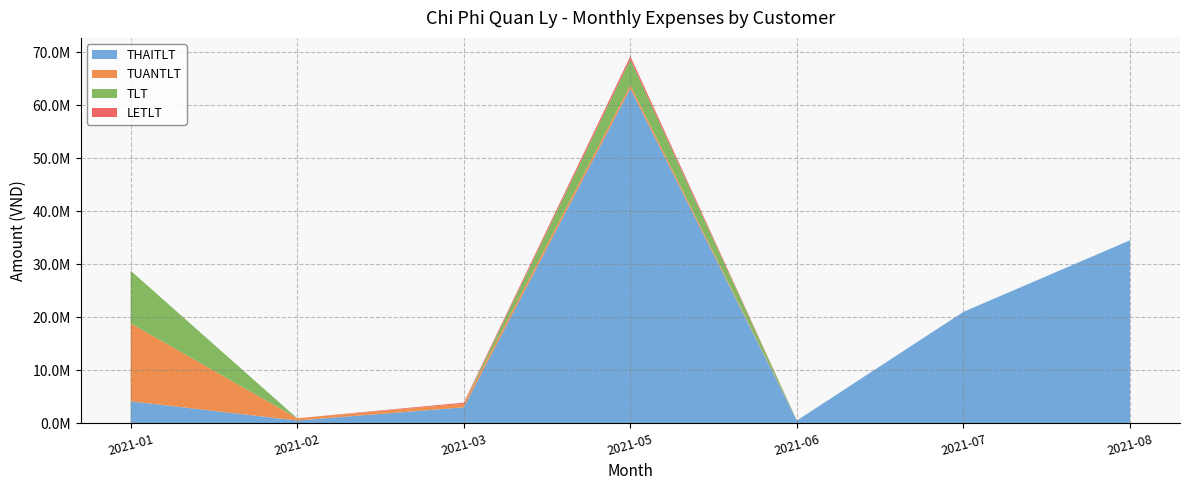

Reading right to left, extract all data points from this chart.

THAITLT: 34500000	21000000	500000	63130000	2990000	500000	4125000
TUANTLT: 0	0	0	670000	680000	425000	14724000
TLT: 0	0	0	4815000	0	0	9912130
LETLT: 0	0	0	600000	200000	0	0